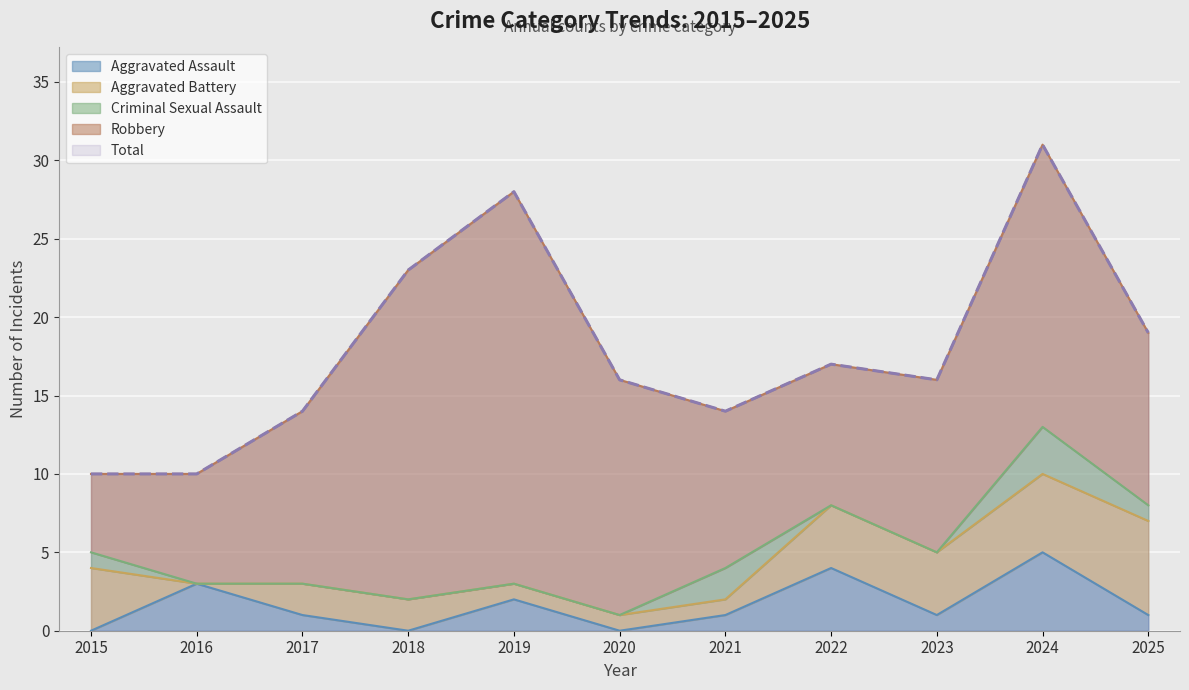

True or false: Criminal Sexual Assault has more than 1 interior local peaks.

True